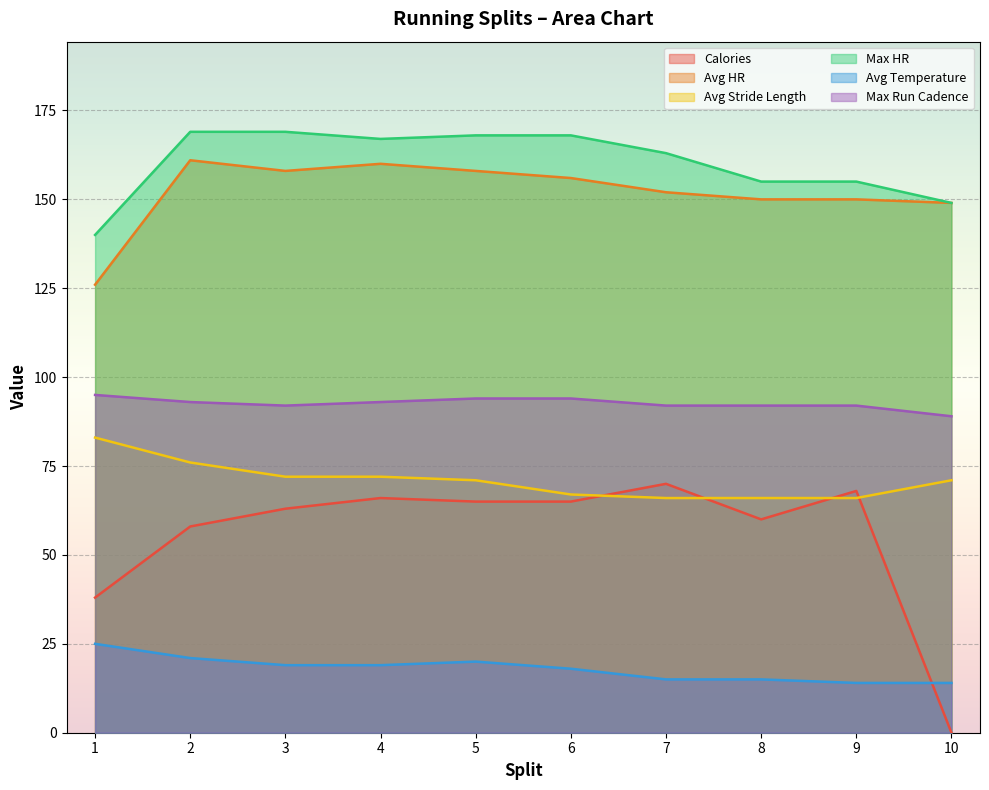

What is the difference between the second highest and second lowest values in the Calories series?

30